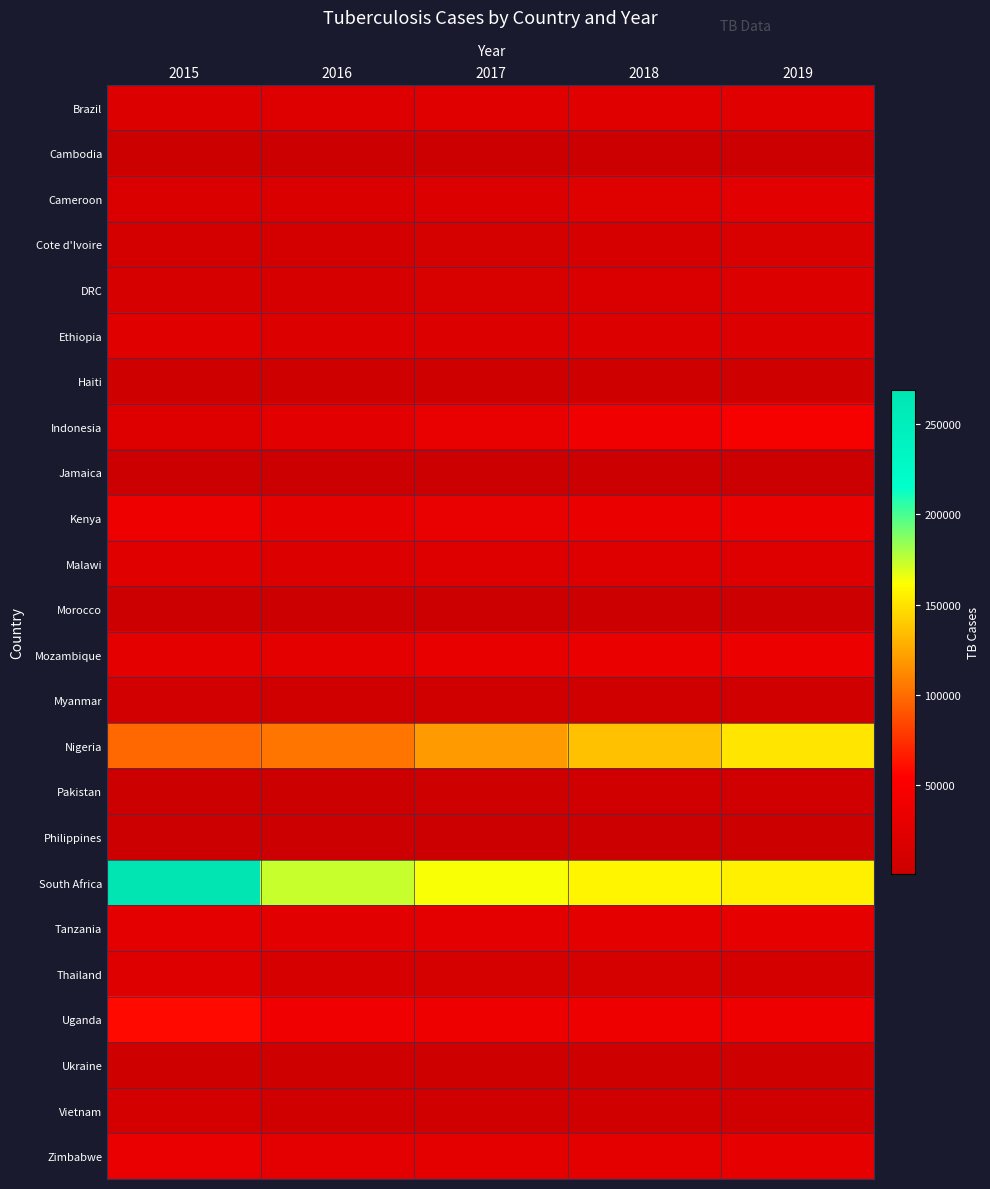

Reading left to right, transcribe all the data shown in this chart.

Brazil: 2015=18654	2016=20084	2017=22241	2018=23336	2019=24059
Cambodia: 2015=2911	2016=1928	2017=1731	2018=1557	2019=1415
Cameroon: 2015=17440	2016=16322	2017=18924	2018=21668	2019=24508
Cote d'Ivoire: 2015=10419	2016=9911	2017=11652	2018=13424	2019=15154
DRC: 2015=12294	2016=13619	2017=15701	2018=17191	2019=18360
Ethiopia: 2015=23940	2016=19660	2017=19791	2018=19451	2019=19109
Haiti: 2015=4869	2016=4252	2017=4327	2018=4267	2019=4152
Indonesia: 2015=20625	2016=25979	2017=32575	2018=39236	2019=46134
Jamaica: 2015=1100	2016=870	2017=893	2018=917	2019=944
Kenya: 2015=37642	2016=30404	2017=32018	2018=33704	2019=35278
Malawi: 2015=23504	2016=19763	2017=20377	2018=20733	2019=20864
Morocco: 2015=695	2016=672	2017=753	2018=822	2019=885
Mozambique: 2015=27481	2016=27981	2017=30943	2018=33706	2019=36125
Myanmar: 2015=7889	2016=6407	2017=6594	2018=6664	2019=6735
Nigeria: 2015=97971	2016=103931	2017=120113	2018=135563	2019=151117
Pakistan: 2015=2328	2016=3183	2017=4305	2018=5640	2019=7227
Philippines: 2015=757	2016=1012	2017=1383	2018=1870	2019=2493
South Africa: 2015=269106	2016=173493	2017=162757	2018=157714	2019=155370
Tanzania: 2015=26700	2016=24721	2017=26696	2018=28293	2019=29531
Thailand: 2015=20752	2016=12408	2017=11461	2018=10703	2019=10083
Uganda: 2015=58569	2016=39070	2017=37784	2018=37368	2019=37276
Ukraine: 2015=5172	2016=4670	2017=4885	2018=5052	2019=5197
Vietnam: 2015=10218	2016=7006	2017=6831	2018=6923	2019=7149
Zimbabwe: 2015=32734	2016=27346	2017=27994	2018=28380	2019=28613